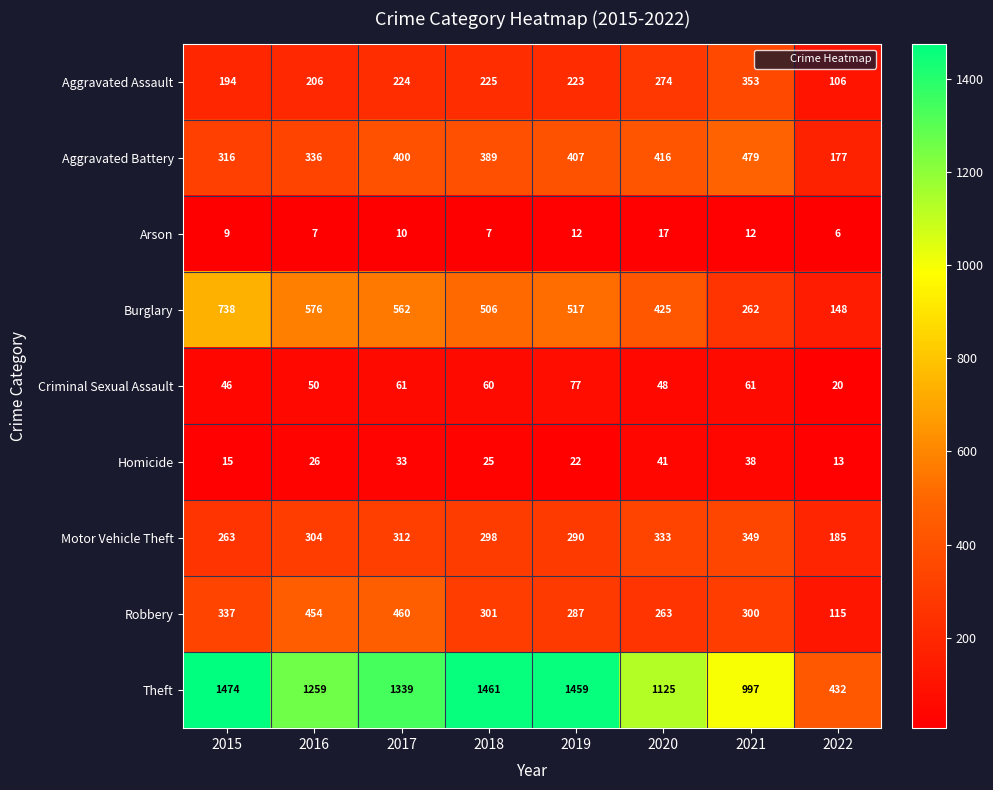

The value of Robbery at 2015 is 337. True or false?

True